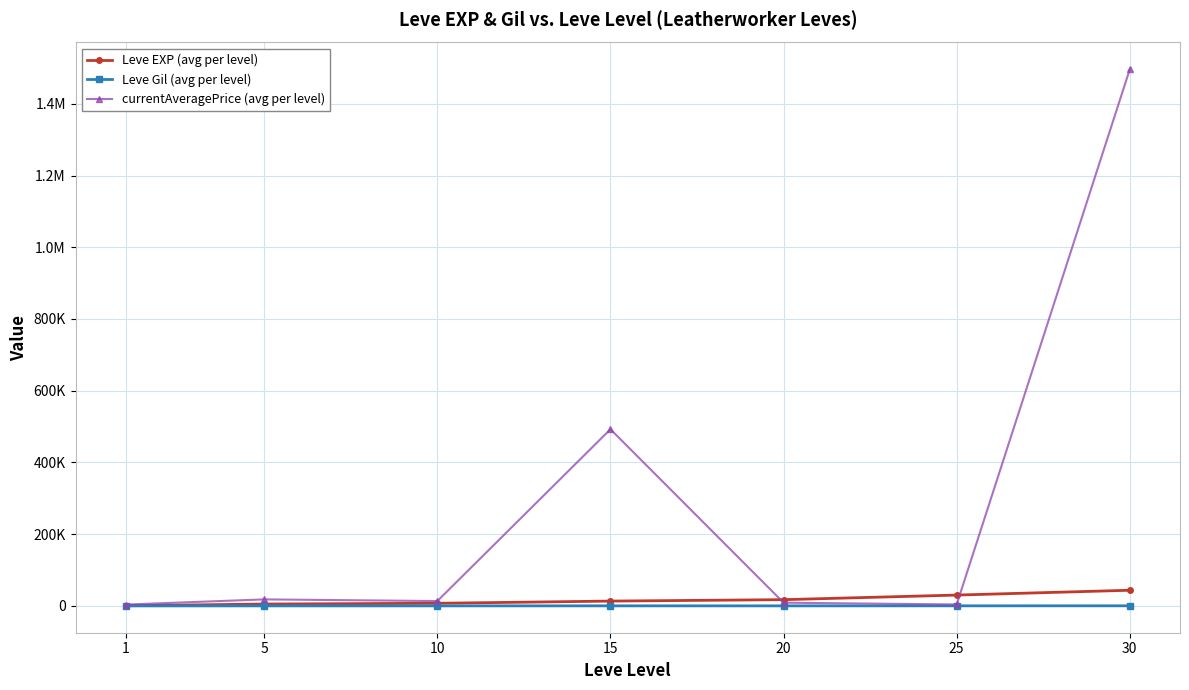

At 30, list the series in order from smallest to largest.

Leve Gil (avg per level), Leve EXP (avg per level), currentAveragePrice (avg per level)